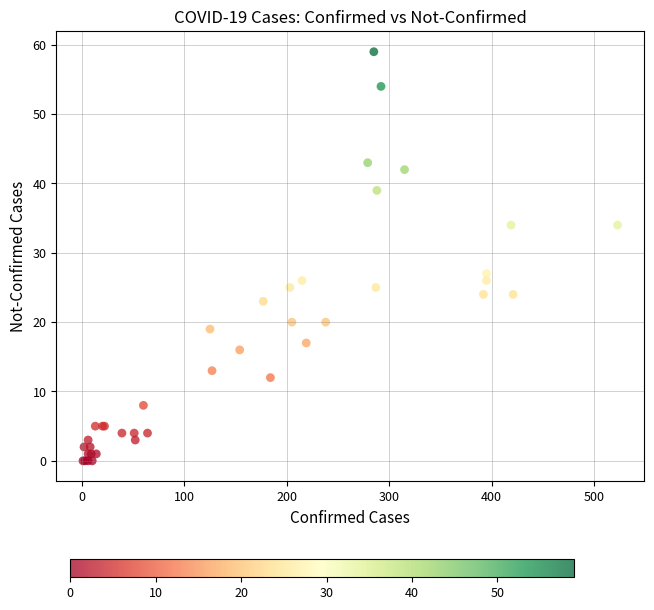

What Y value in the scatter plot is closest to 29?

27